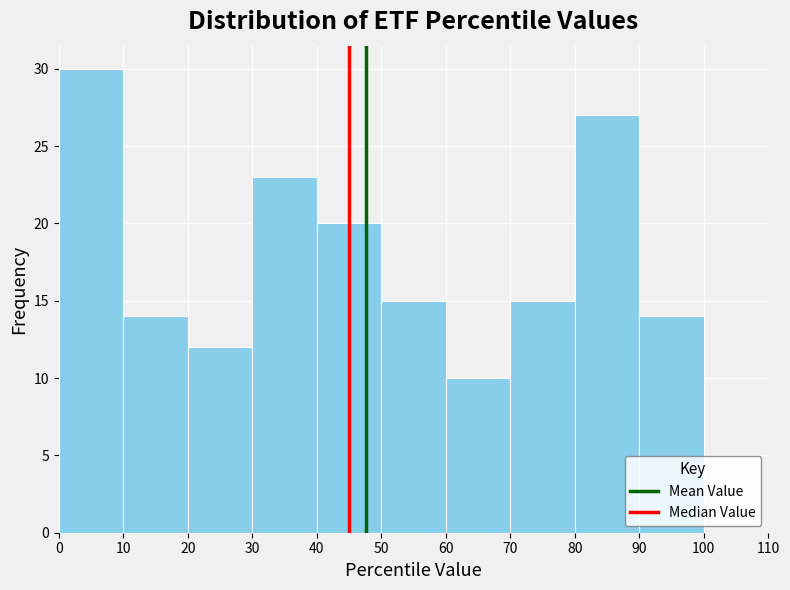

Reading left to right, list every bar in this chart as the range it spans on the x-axis followed by its height. The values are not printed on the chart, so give them approximately, as read against the axis.

0 to 10: 30
10 to 20: 14
20 to 30: 12
30 to 40: 23
40 to 50: 20
50 to 60: 15
60 to 70: 10
70 to 80: 15
80 to 90: 27
90 to 100: 14
100 to 110: 0